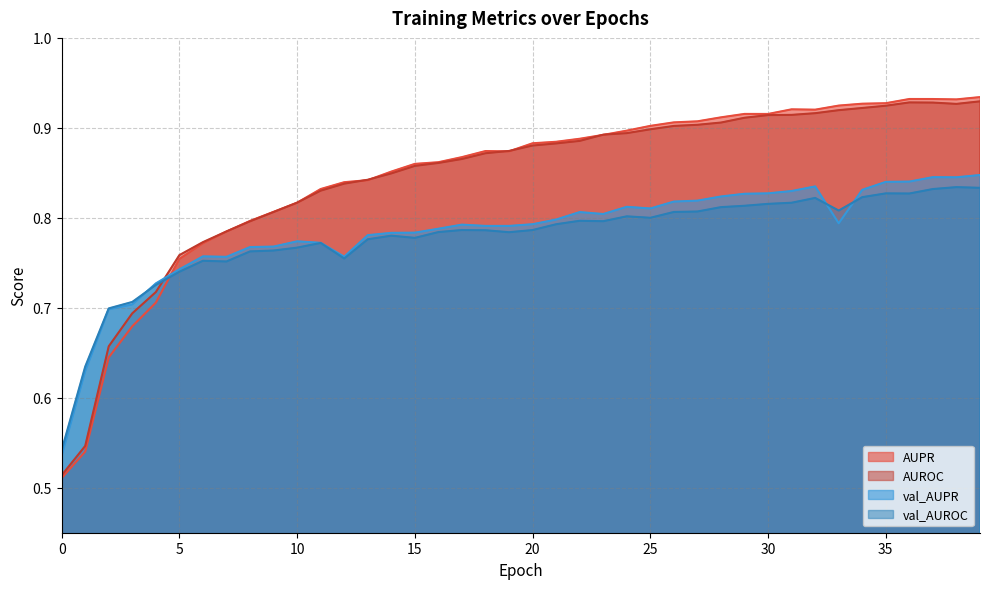

After their last crossing, which series has the higher values: val_AUROC or AUROC?

AUROC